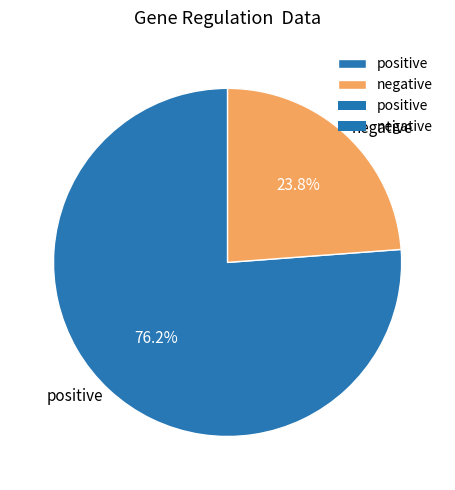

What portion of the pie excludes negative?

76.2%